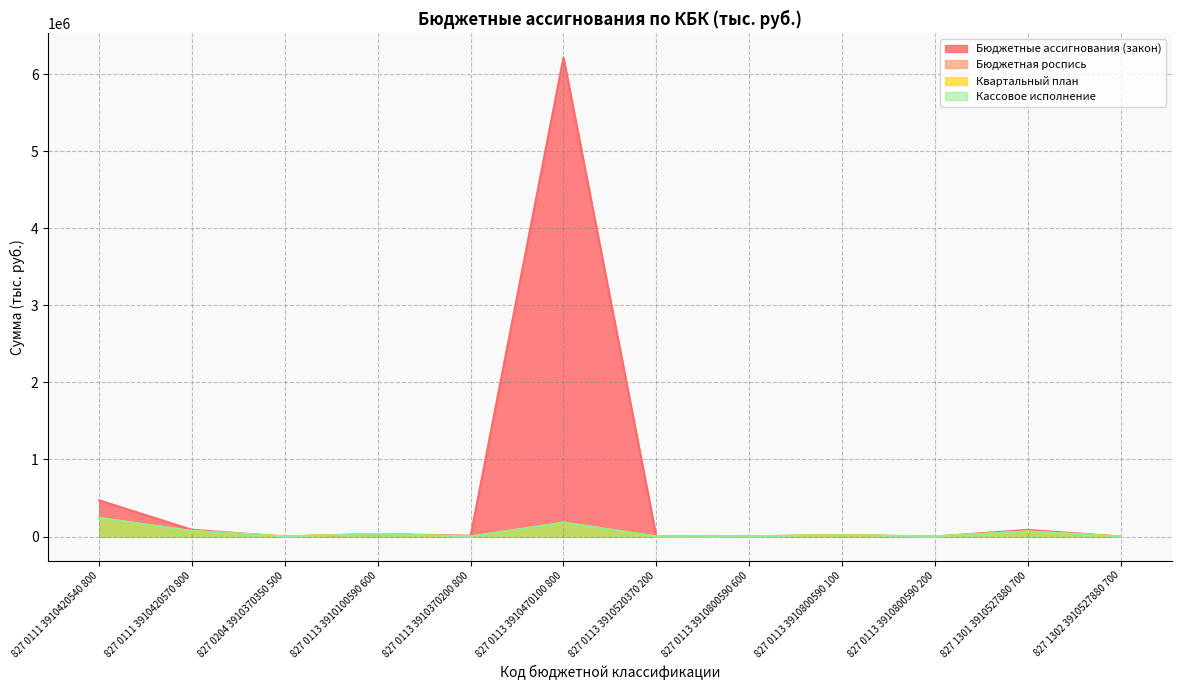

How many categories are shown in the chart?

12